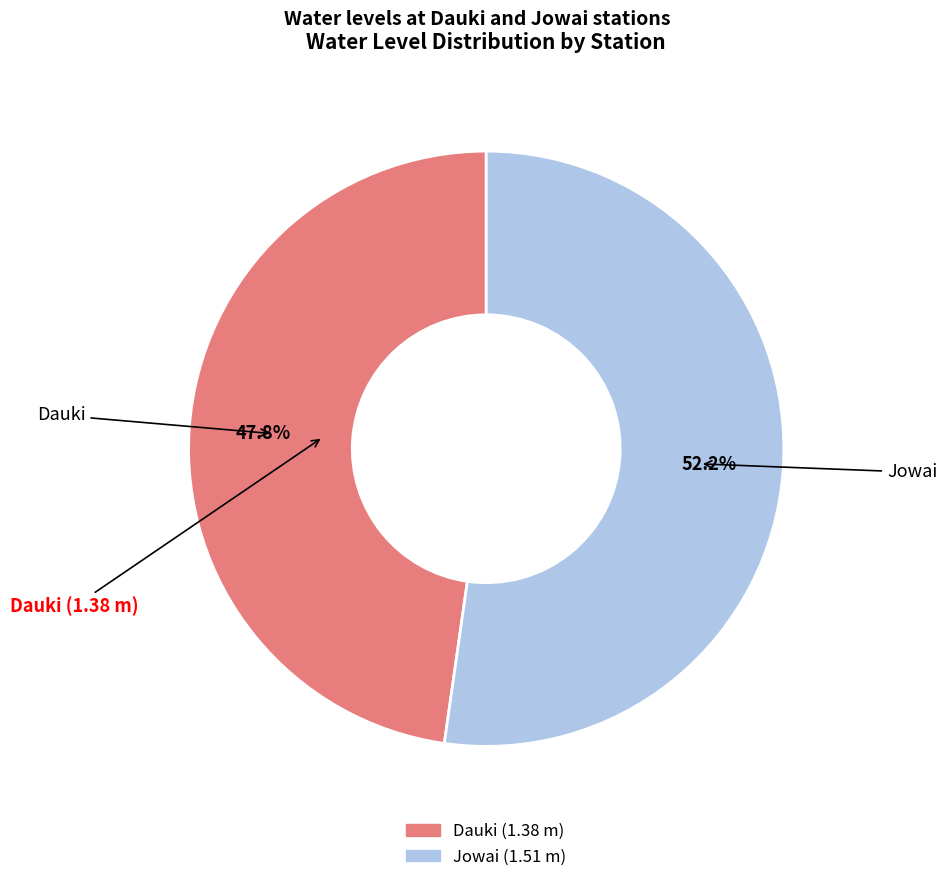

To the nearest percent, what is the difference between the Dauki and Jowai slice percentages?

4%